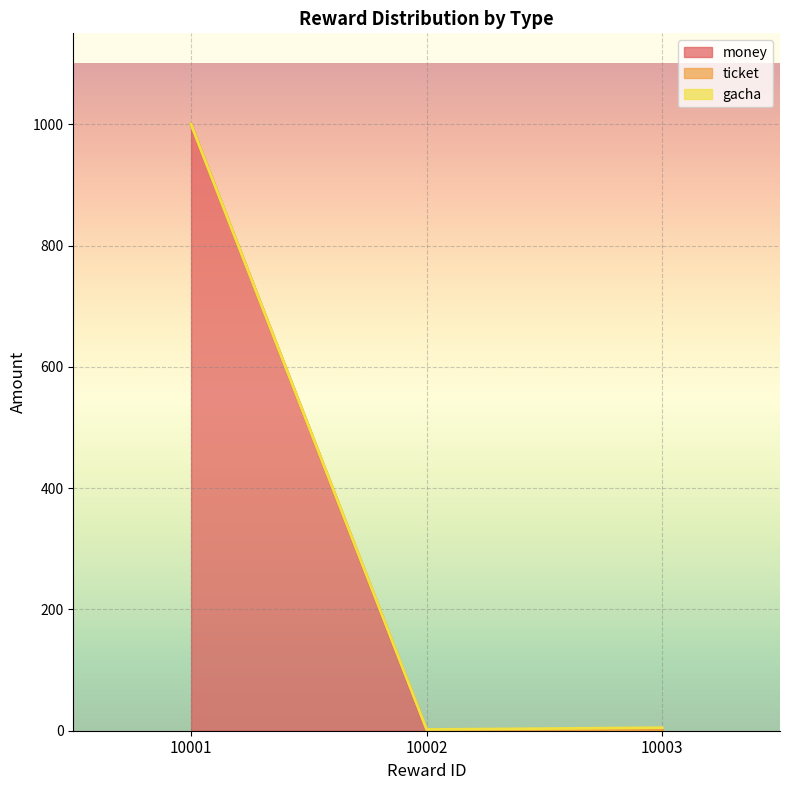

Count the number of data series in this chart.

3